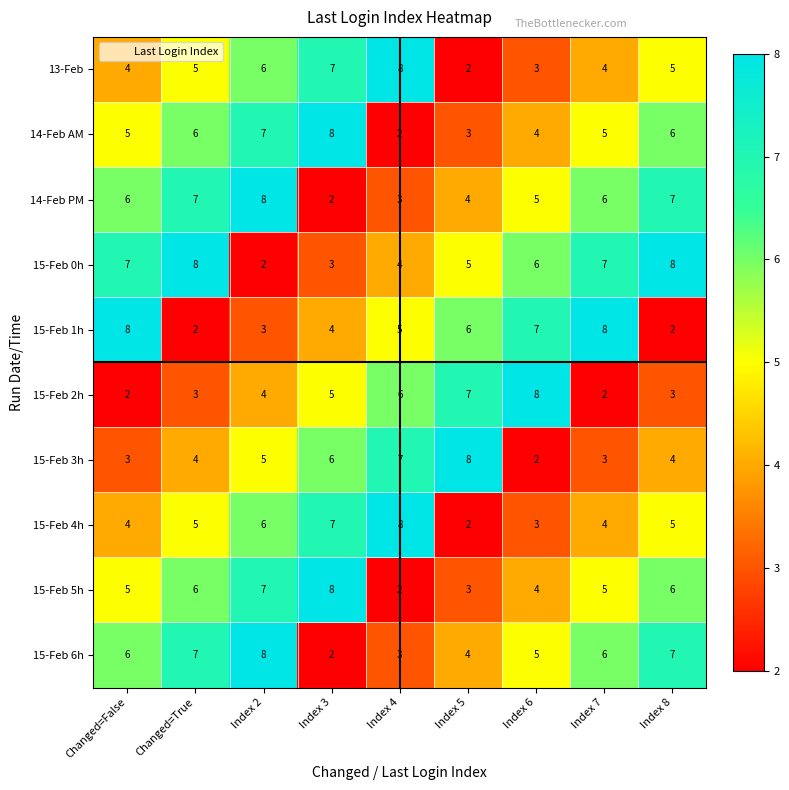

What is the sum of all 13-Feb values?

44